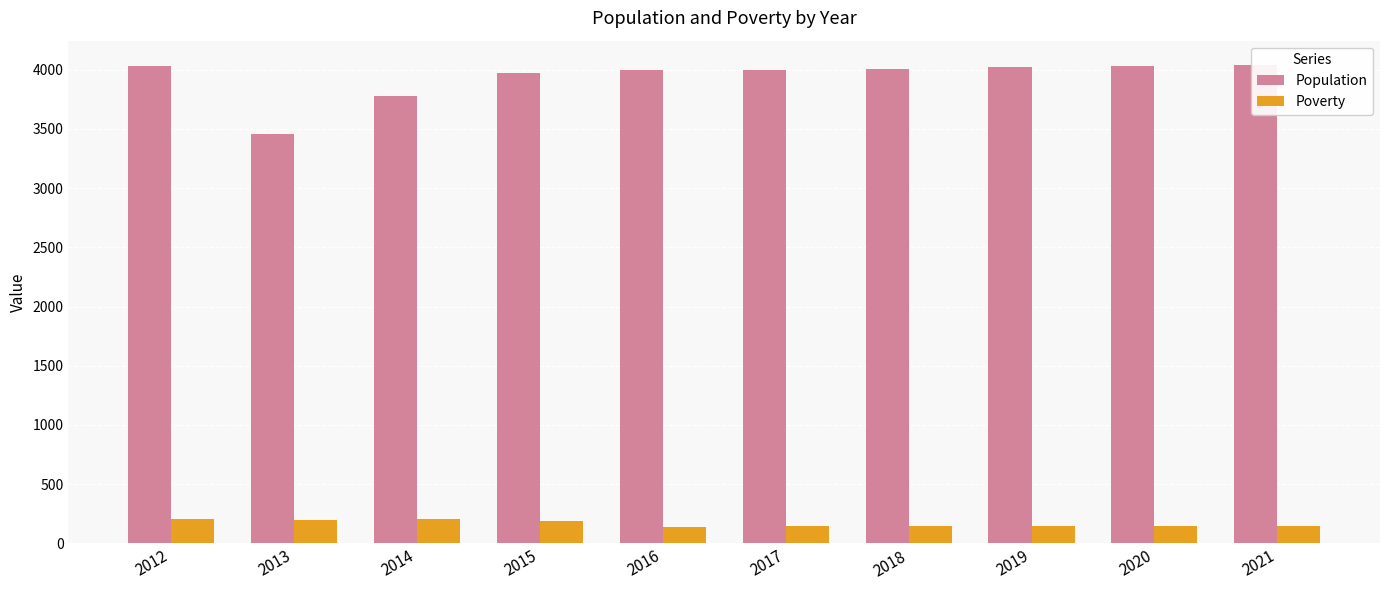

Which series has the largest total across all categories?

Population